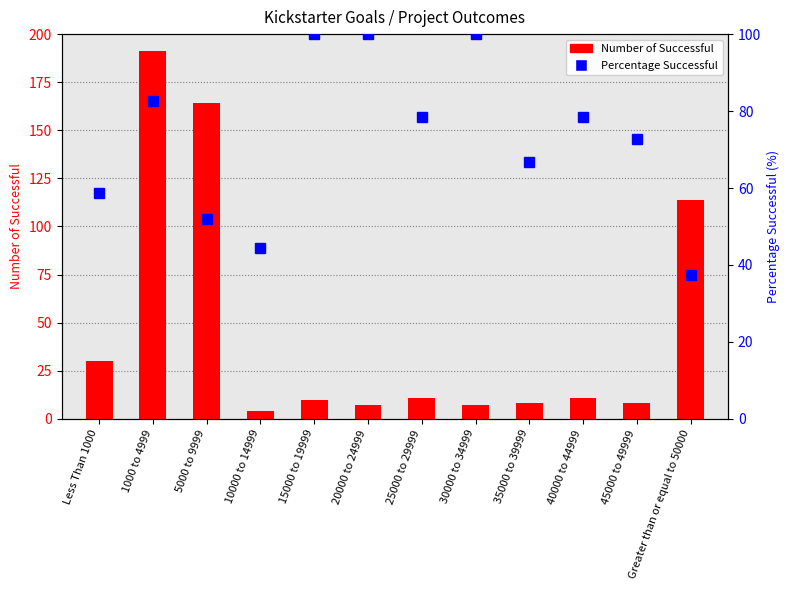

What is the highest value of the Percentage Successful series?

100.0